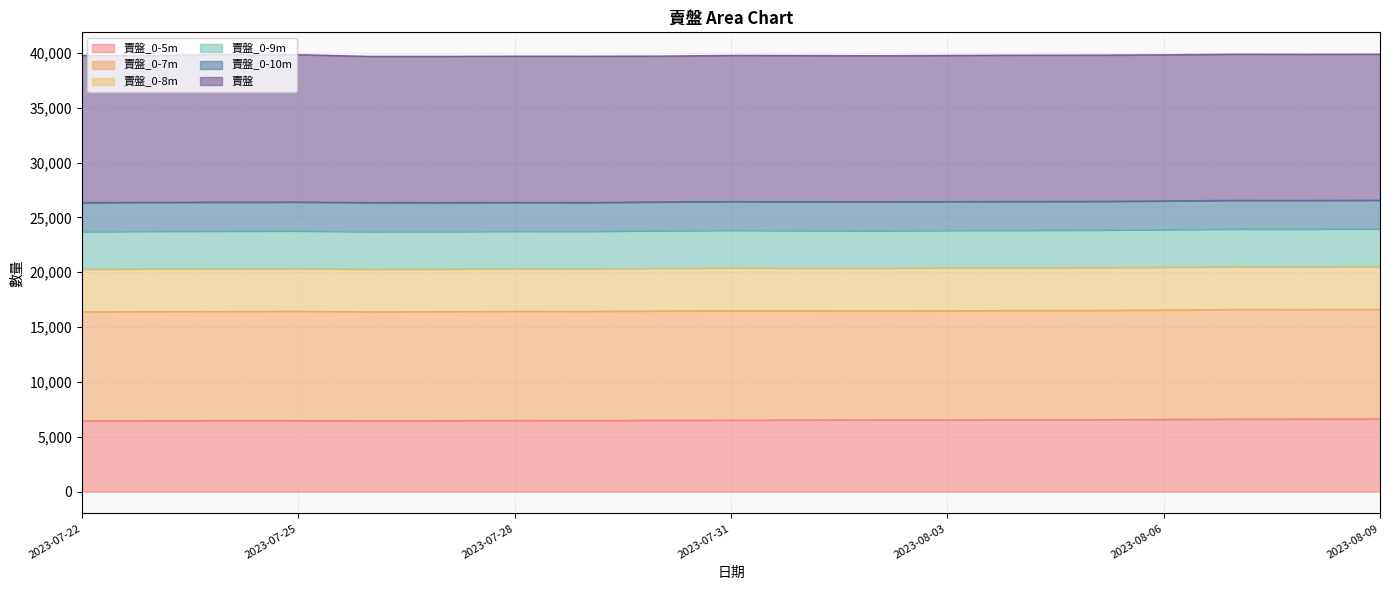

At which category does the chart reach its minimum across all series?

2023-07-22